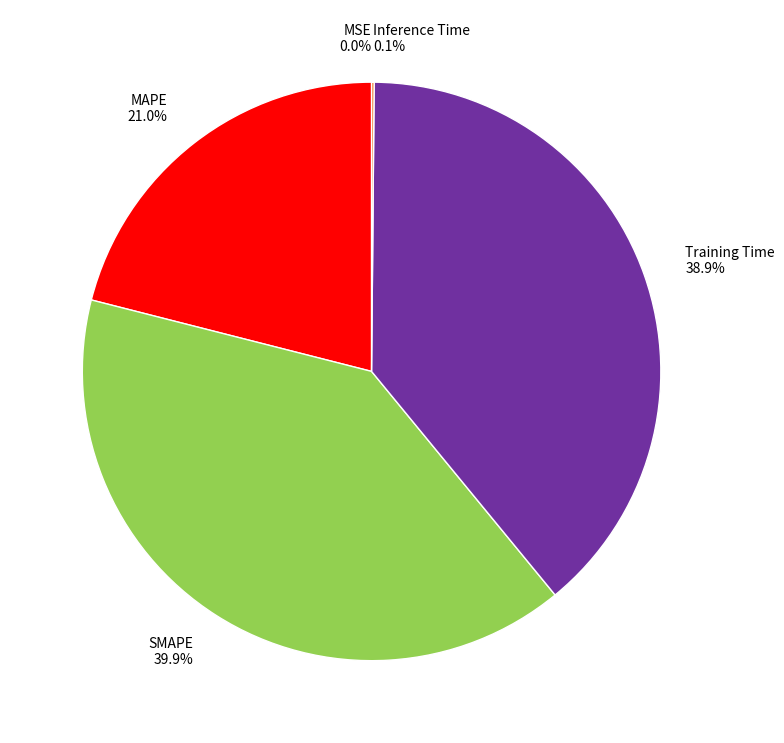

Which slice is the largest?

SMAPE